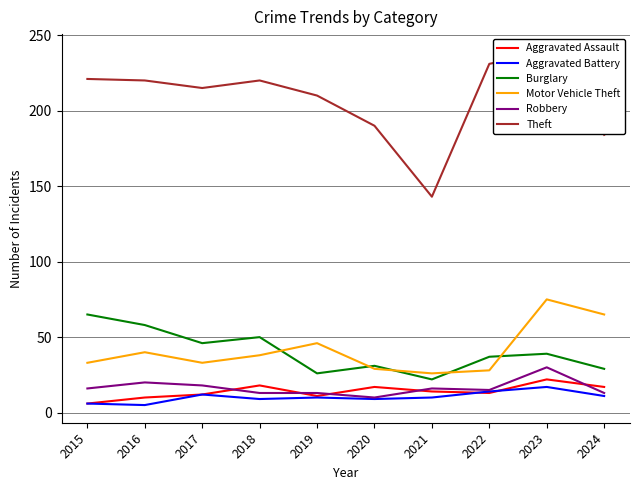

What are all the series names shown in the legend?

Aggravated Assault, Aggravated Battery, Burglary, Motor Vehicle Theft, Robbery, Theft